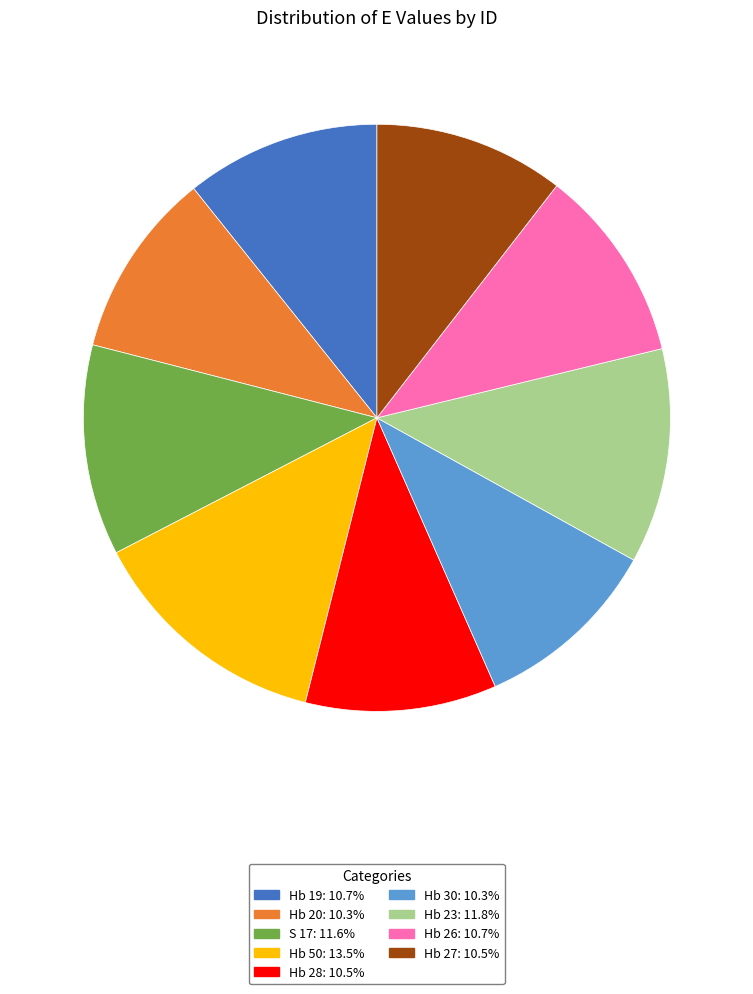

Which category has the biggest portion of the pie?

Hb 50